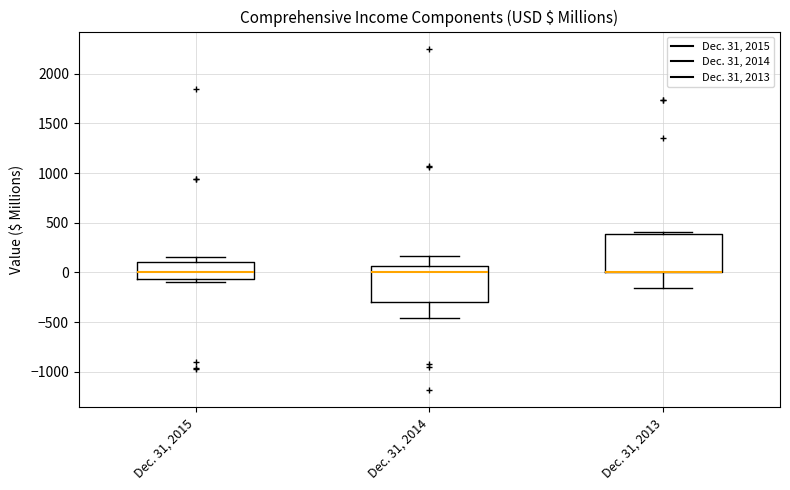

Reading left to right, read every box against the y-axis: the position of its median line, the range the box covers, and the ends of its whiskers. The values are not printed on the chart, so give them approximately, as read against the axis.

Dec. 31, 2015: median 0, box -50 to 100, whiskers -100 to 150
Dec. 31, 2014: median 0, box -300 to 50, whiskers -450 to 150
Dec. 31, 2013: median 0 (drawn on the box's lower edge), box 0 to 400, whiskers -150 to 400 (just above the box's upper edge)